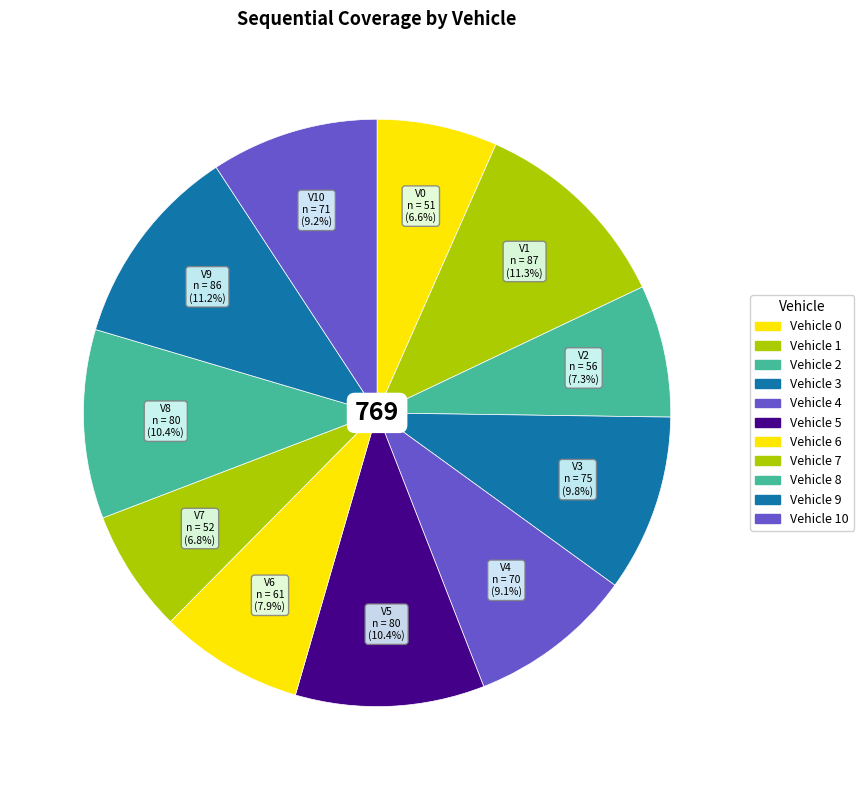

Rank the categories by value from highest to lowest.

Vehicle 1, Vehicle 9, Vehicle 5, Vehicle 8, Vehicle 3, Vehicle 10, Vehicle 4, Vehicle 6, Vehicle 2, Vehicle 7, Vehicle 0